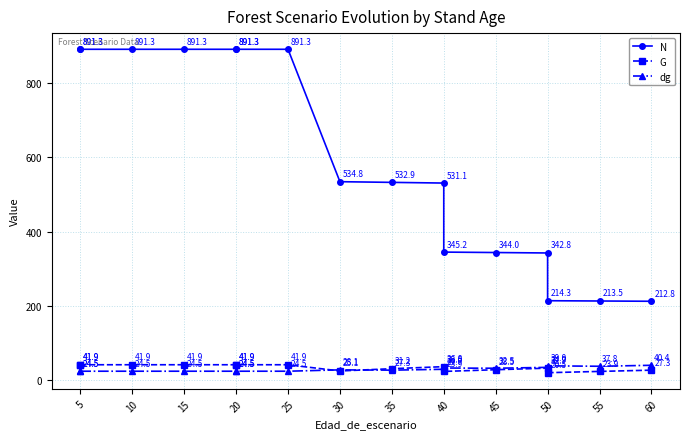

How many lines are shown in the chart?

3